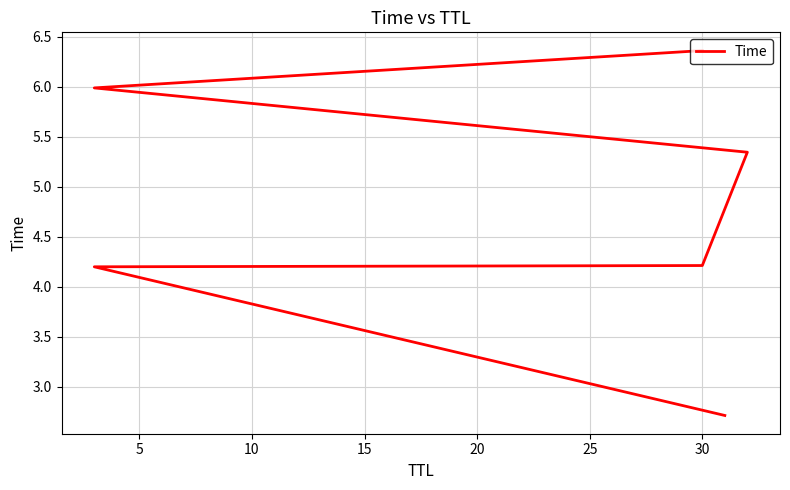

How many data points are less than 5?

3